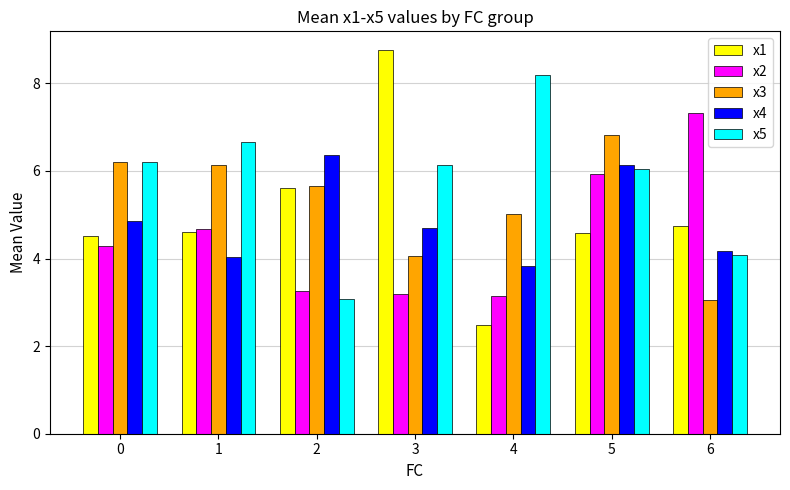

Which category has the lowest value in the x3 series?

6